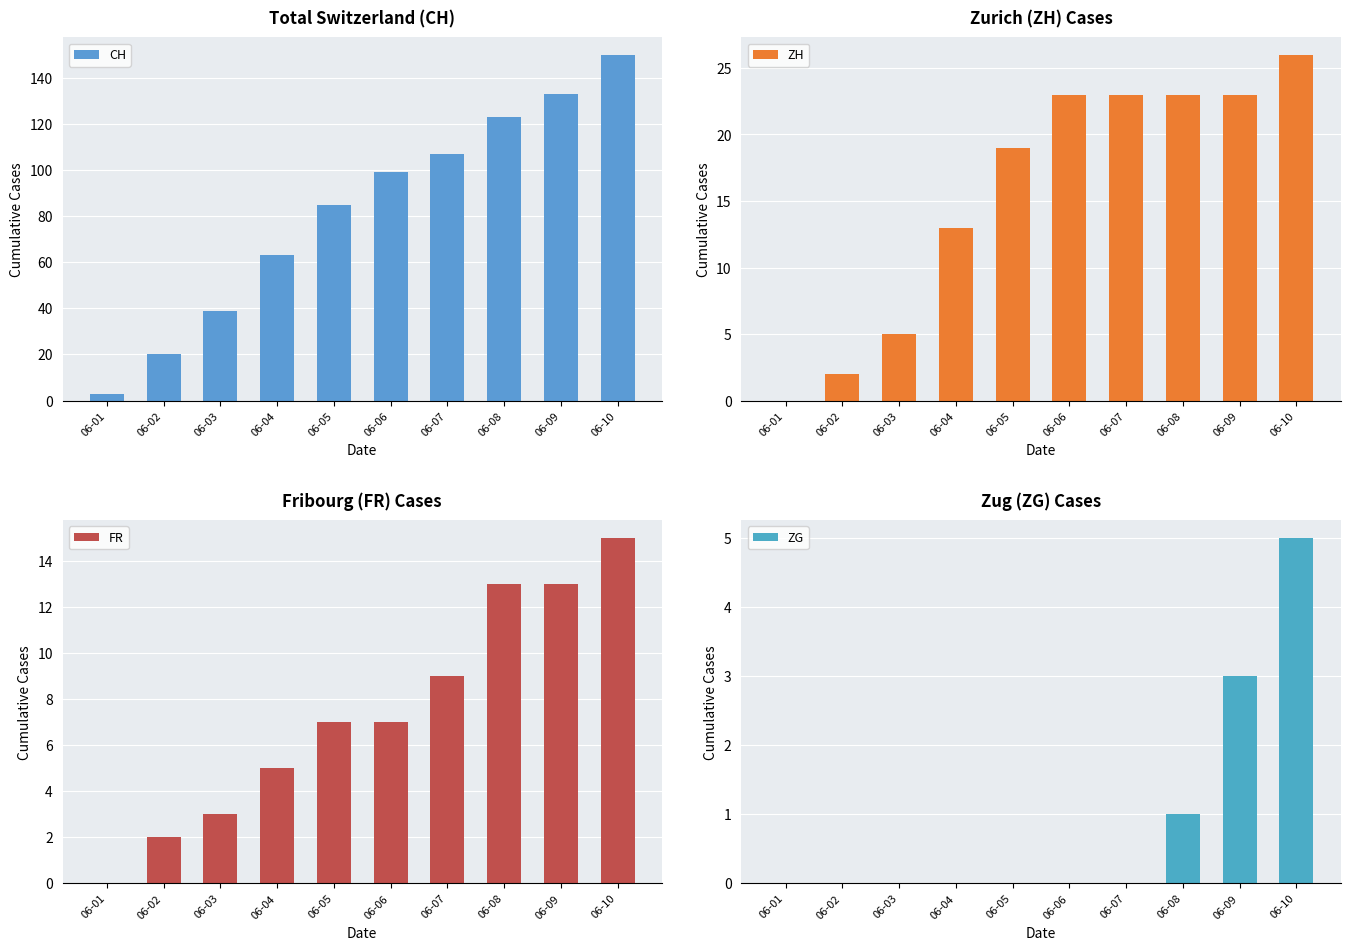

List the series in order of their peak value, highest first.

CH, ZH, FR, ZG